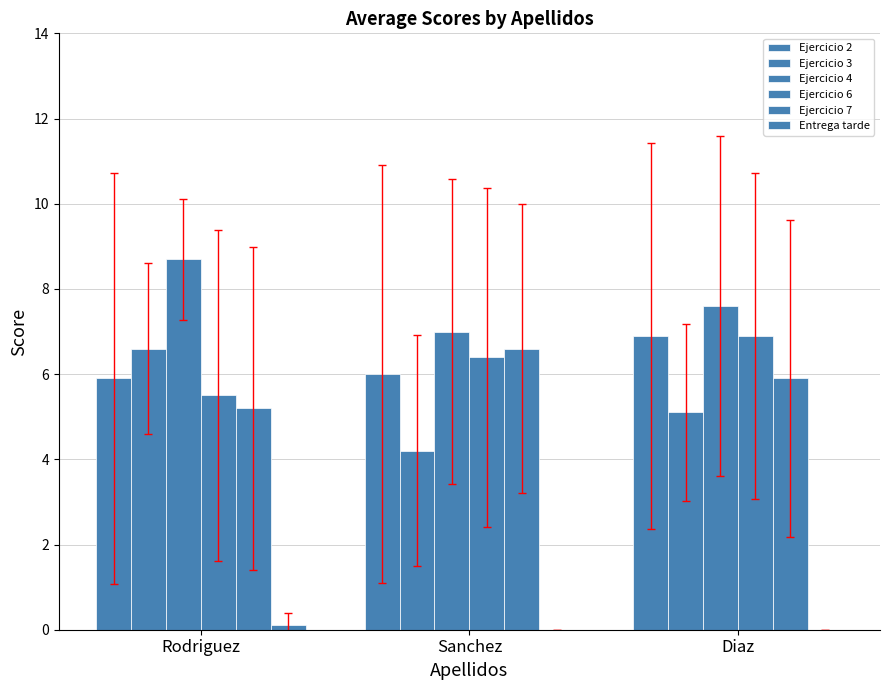

Reading left to right, transcribe all the data shown in this chart.

Ejercicio 2: 5.9	6.0	6.9
Ejercicio 3: 6.6	4.2	5.1
Ejercicio 4: 8.7	7.0	7.6
Ejercicio 6: 5.5	6.4	6.9
Ejercicio 7: 5.2	6.6	5.9
Entrega tarde: 0.1	0.0	0.0